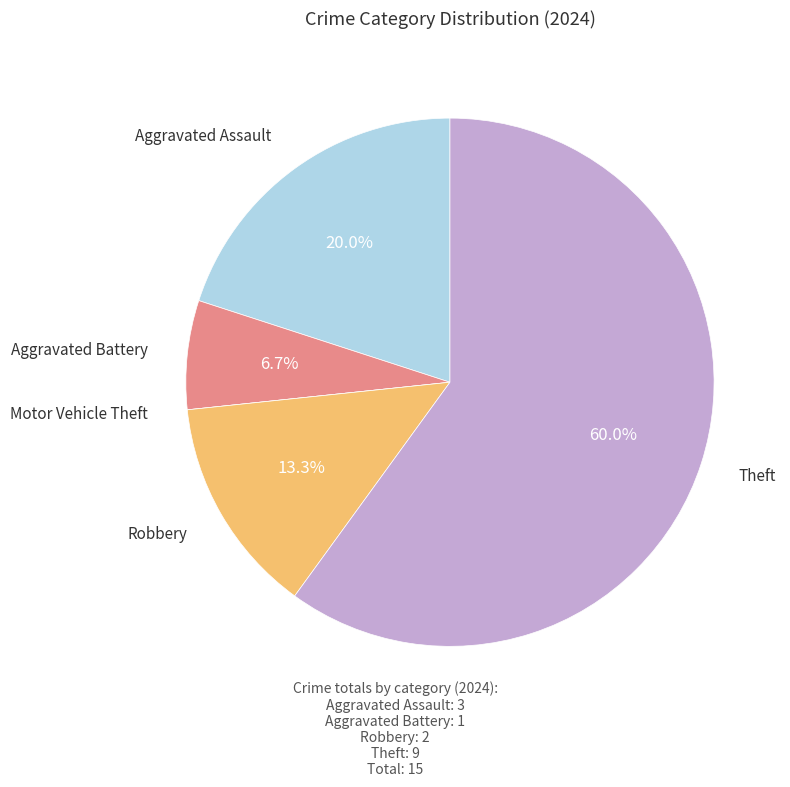

Which category accounts for the majority?

Theft